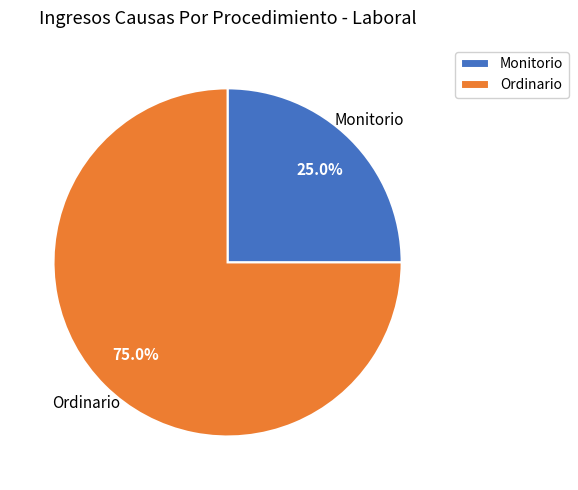

How many slices are in this pie chart?

2